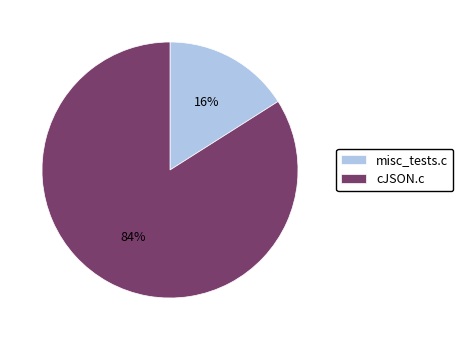

To the nearest percent, what portion does misc_tests.c represent?

16%